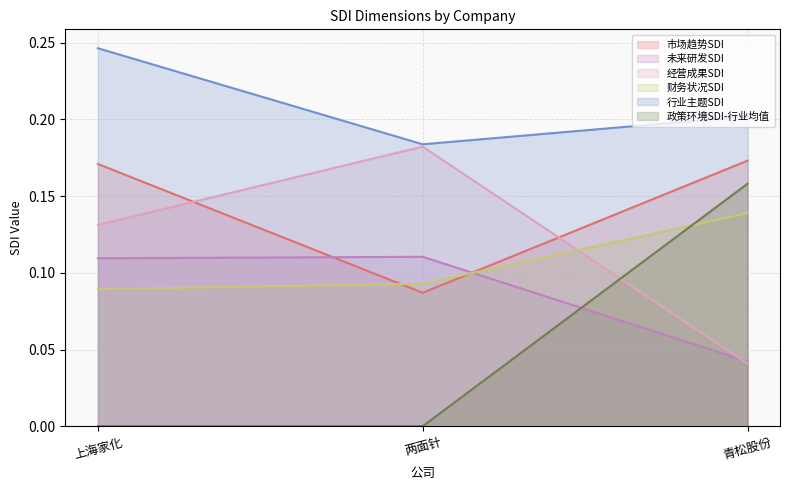

How many lines are shown in the chart?

6